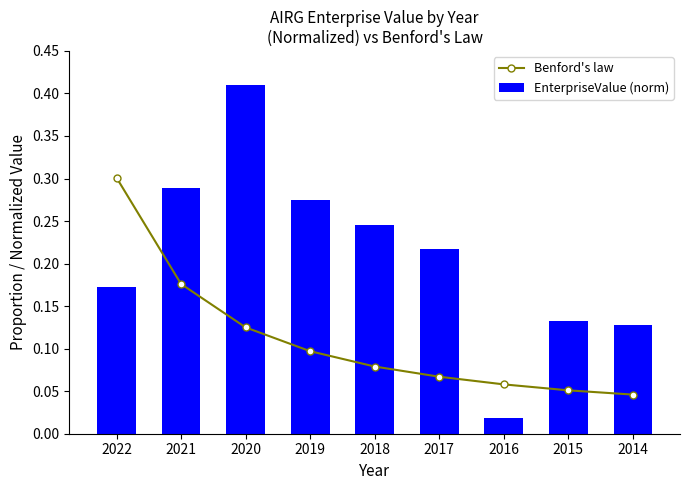

What is the total value across all series at 2018?

0.3